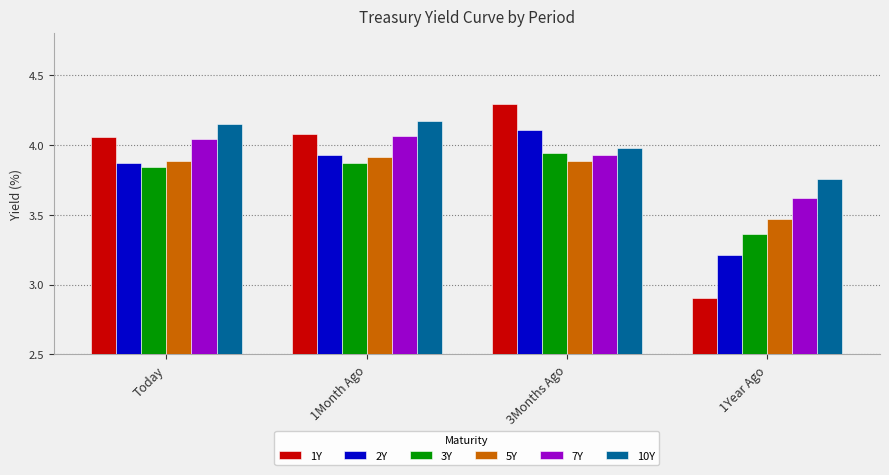

What is the spread (max minus min) of values at 1Month Ago?

0.3